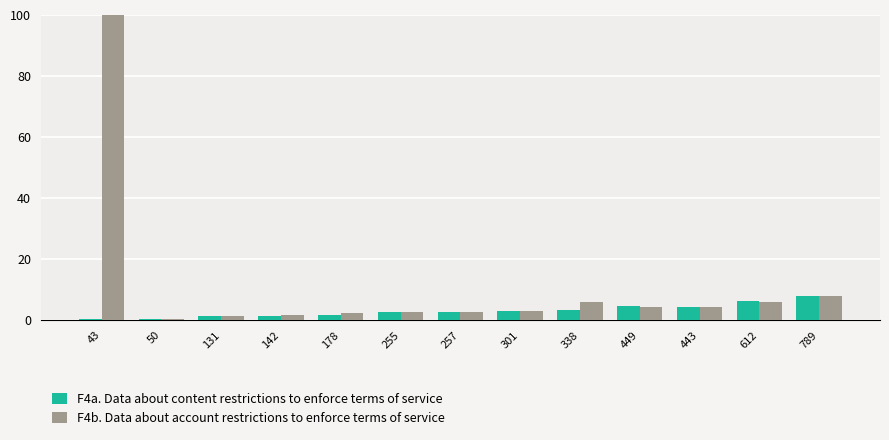

What position from the right is 257?

7